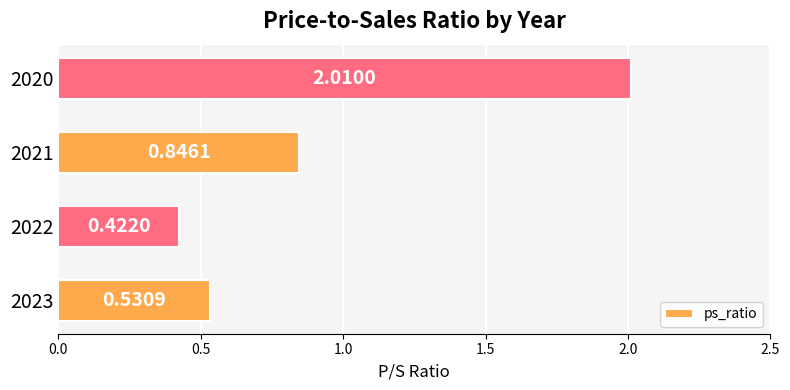

What is the change in value from 2022 to 2020?

+1.6